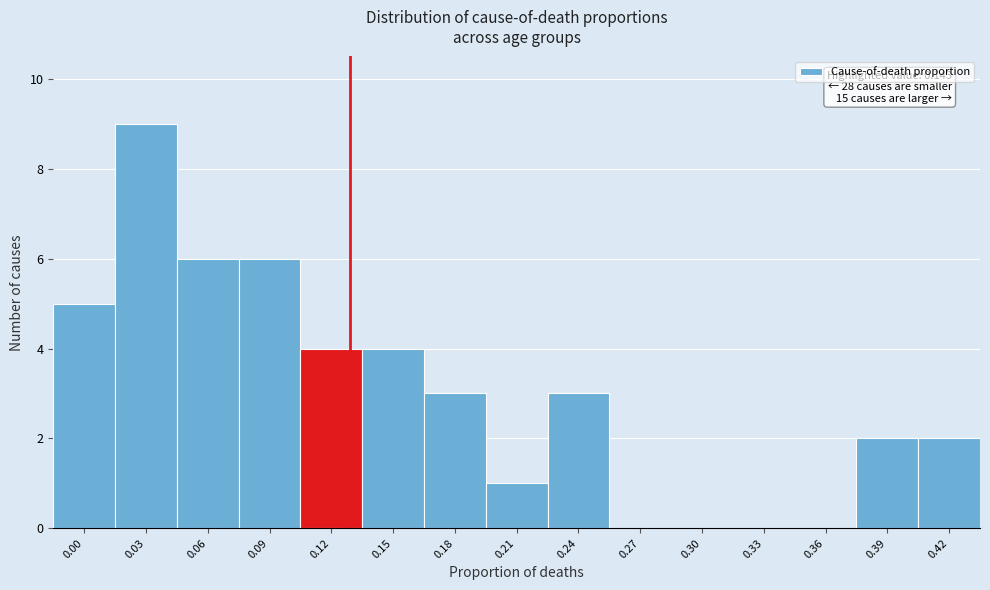

Reading left to right, what are all the values shown in this chart?

0.00=5	0.03=9	0.06=6	0.09=6	0.12=4	0.15=4	0.18=3	0.21=1	0.24=3	0.27=0	0.30=0	0.33=0	0.36=0	0.39=2	0.42=2